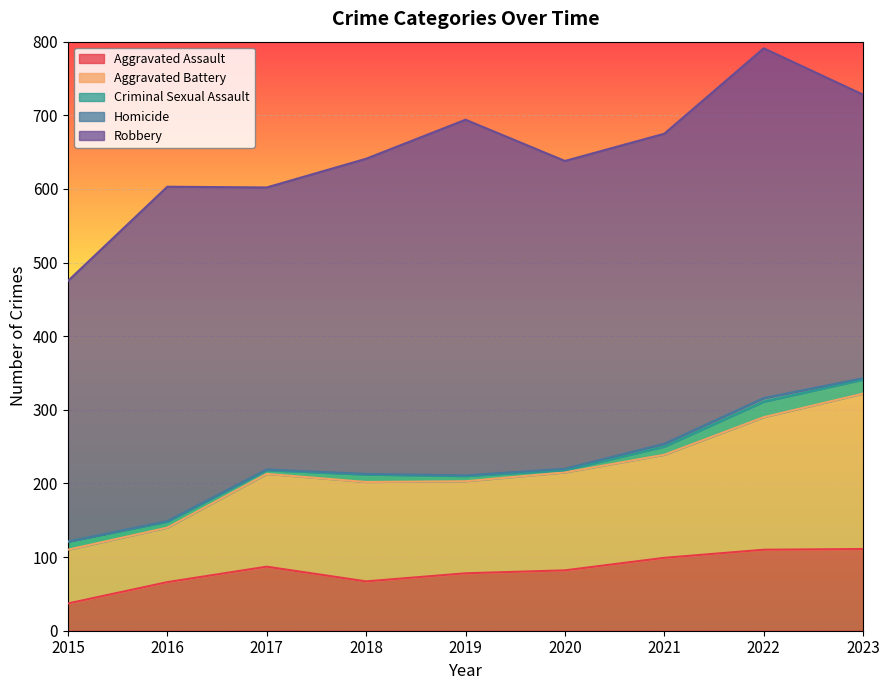

At which category does Aggravated Assault reach its first local valley?

2018